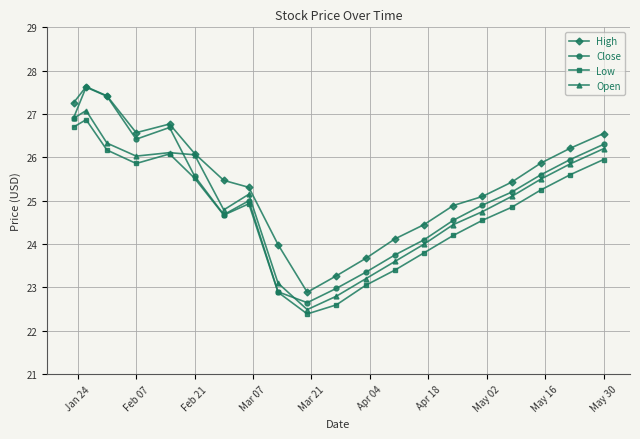

What is the value of the Low point at the 4th from the left?

25.9